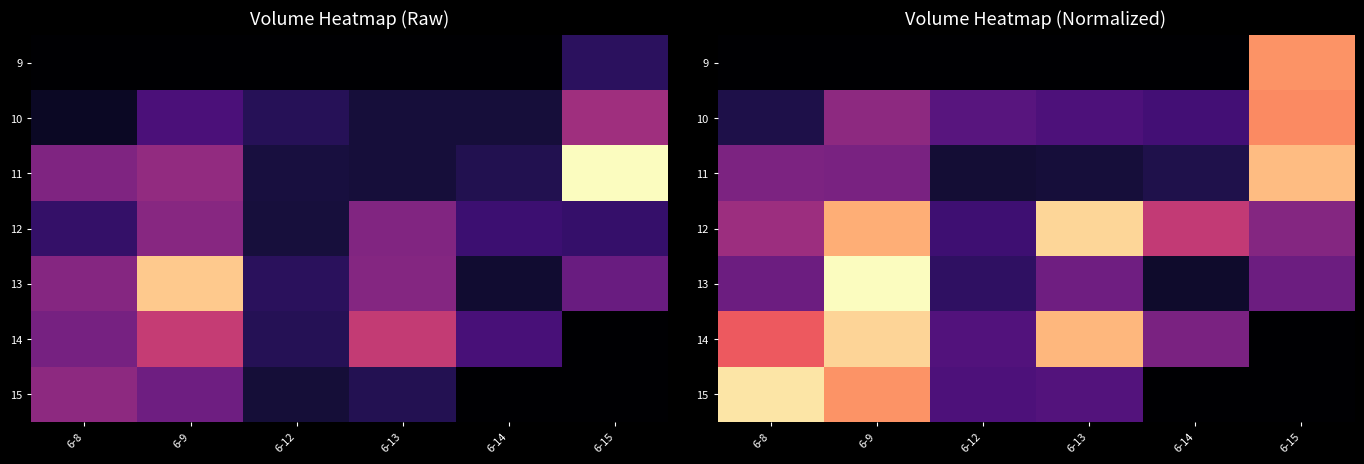

Count the number of data series in this chart.

7